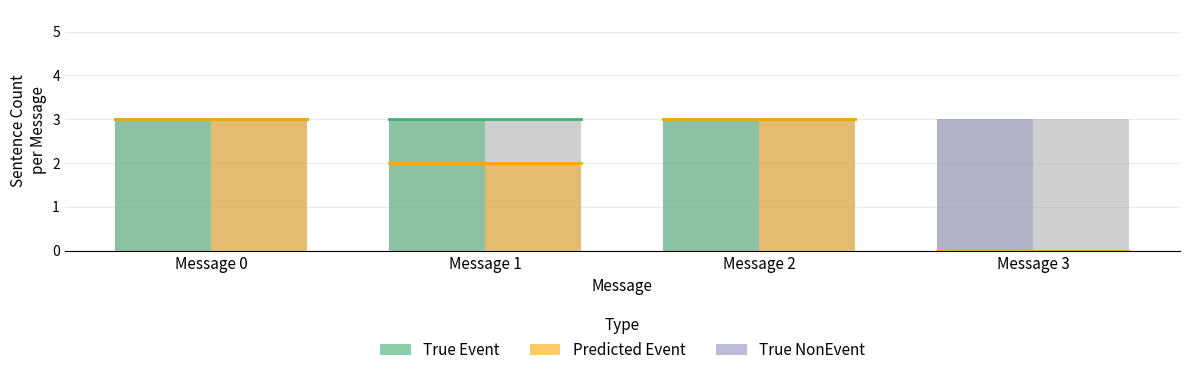

What is the sum of the True Event values at Message 2 and Message 0?

6